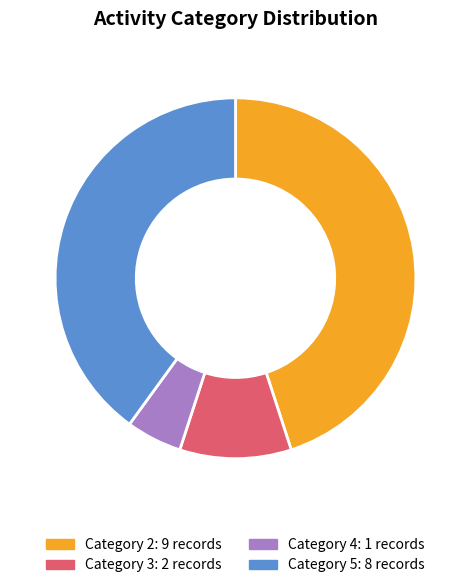

Does any single category account for the majority?

No